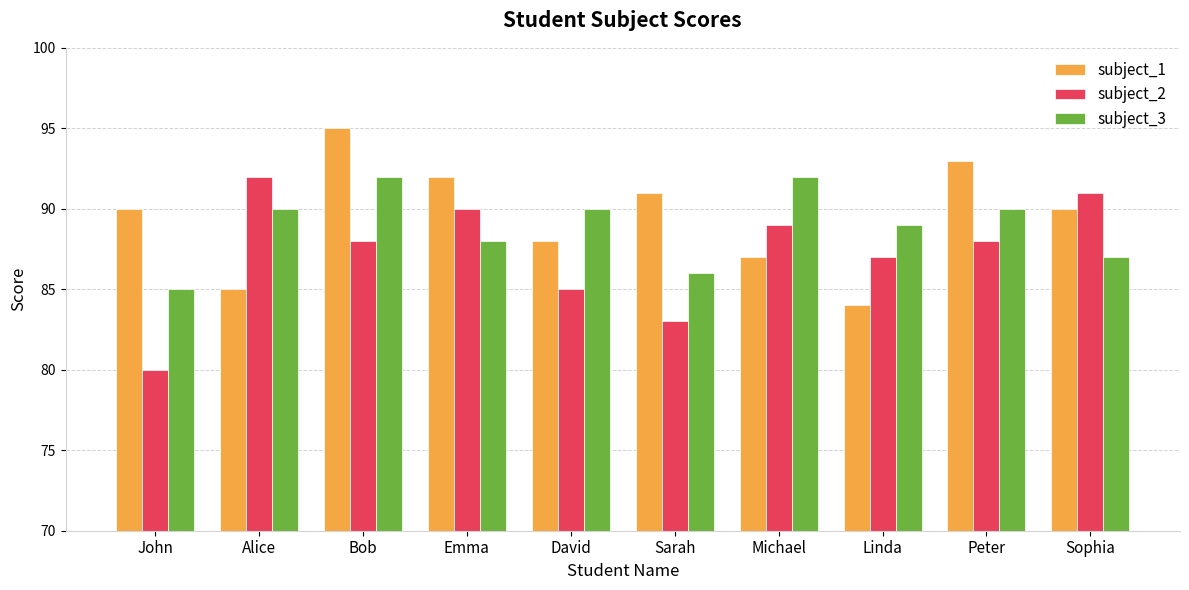

What is the difference between the highest and lowest values at Peter?

5